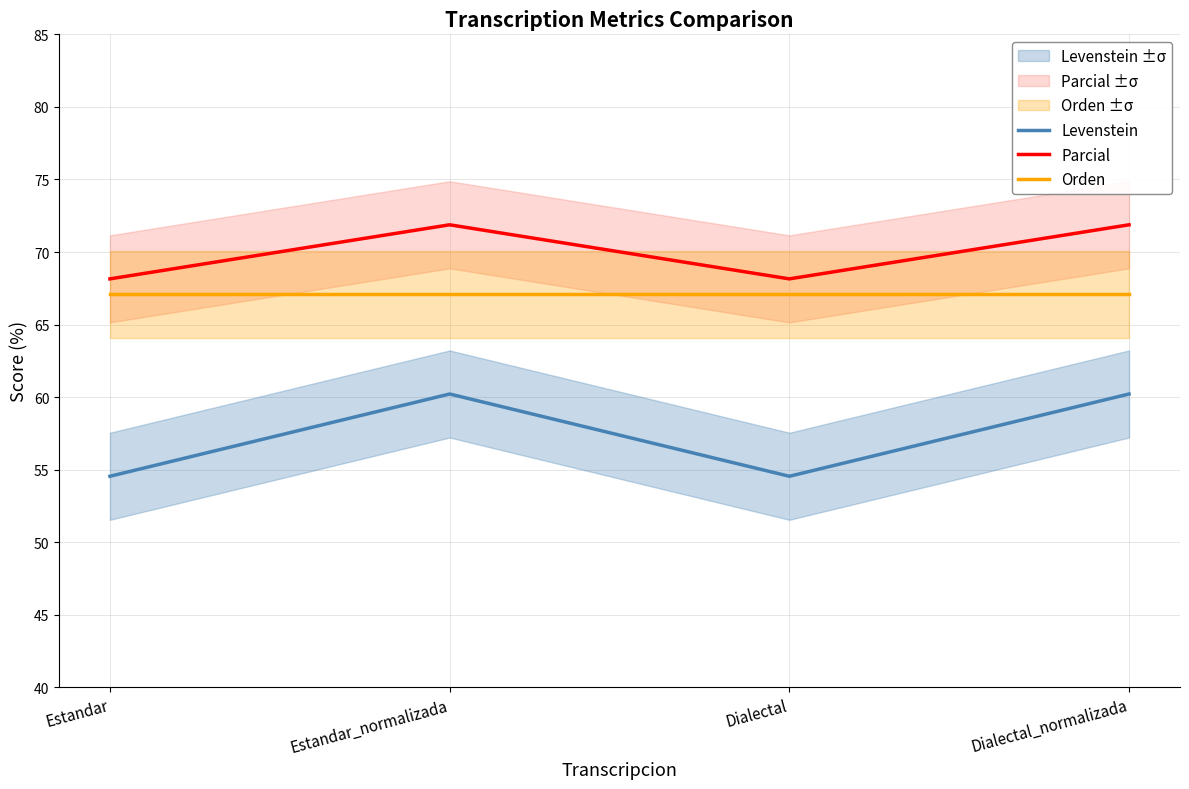

List the series in order of their peak value, highest first.

Parcial, Orden, Levenstein